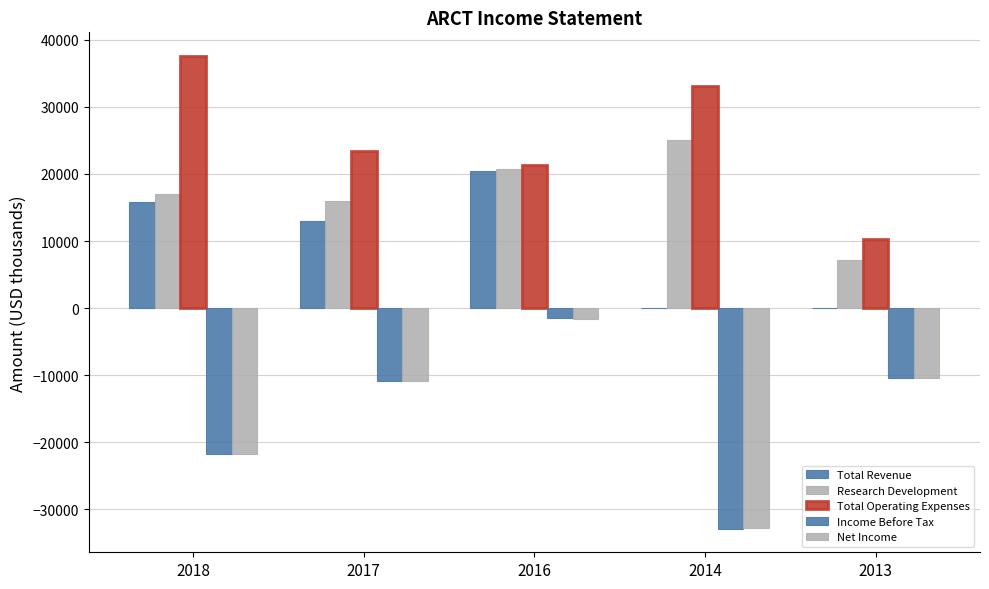

Are the bars grouped side by side (vs. stacked)?

Yes